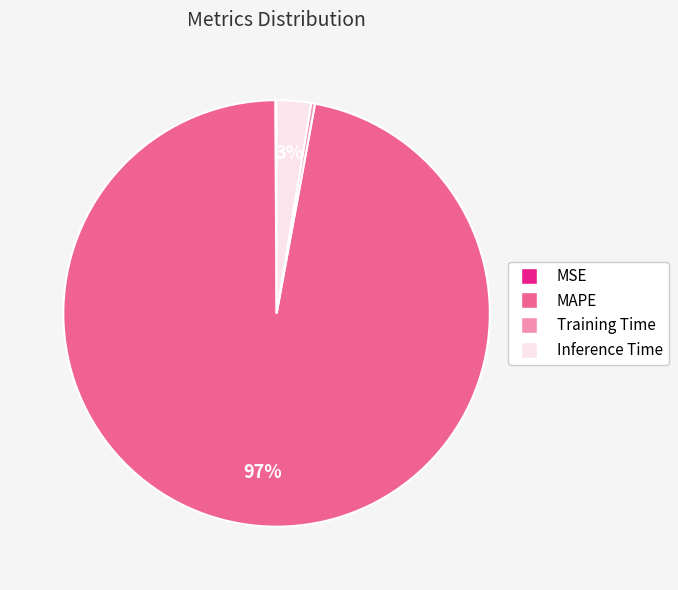

To the nearest percent, what portion does MAPE represent?

97%